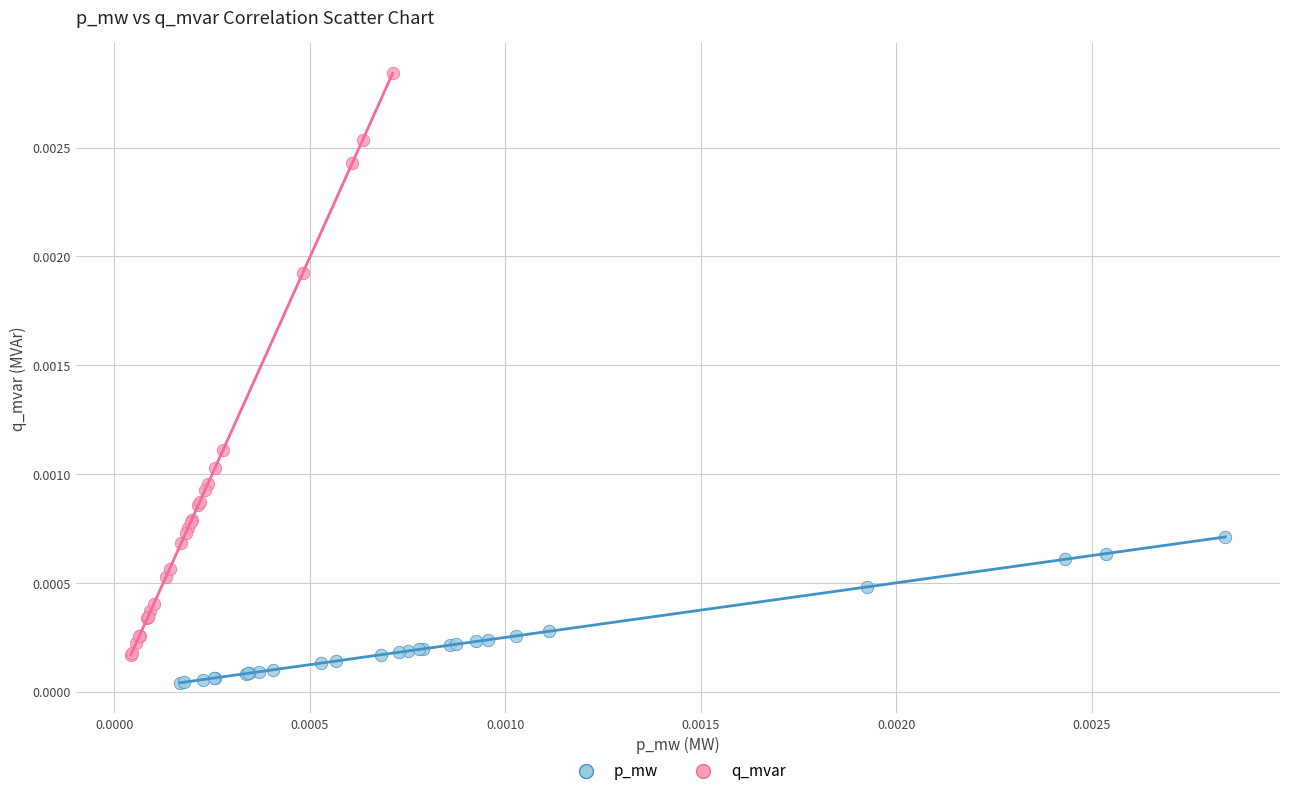

Which series contains the highest Y value?

q_mvar